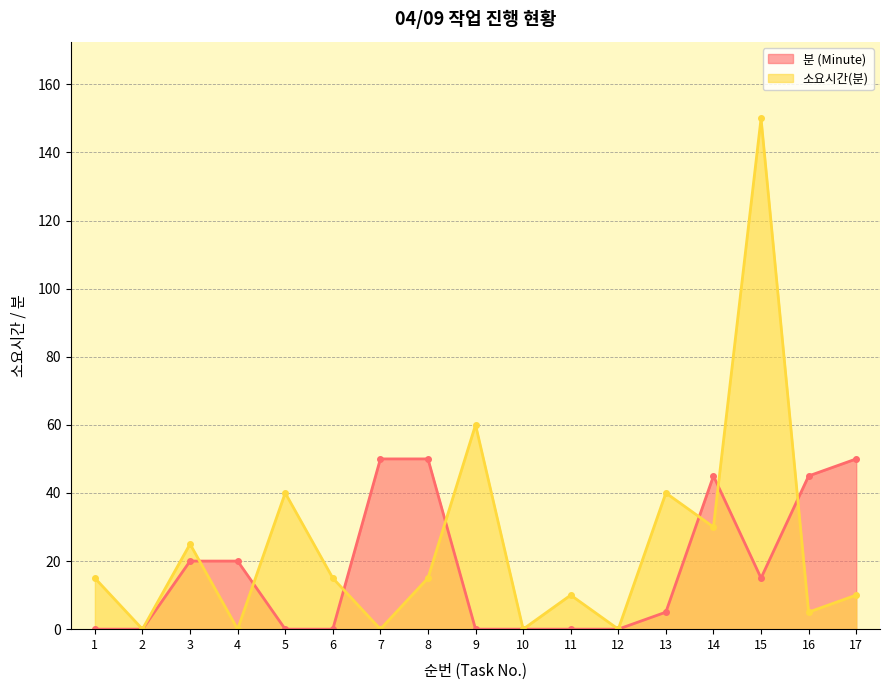

Which series has the largest total across all categories?

소요시간(분)